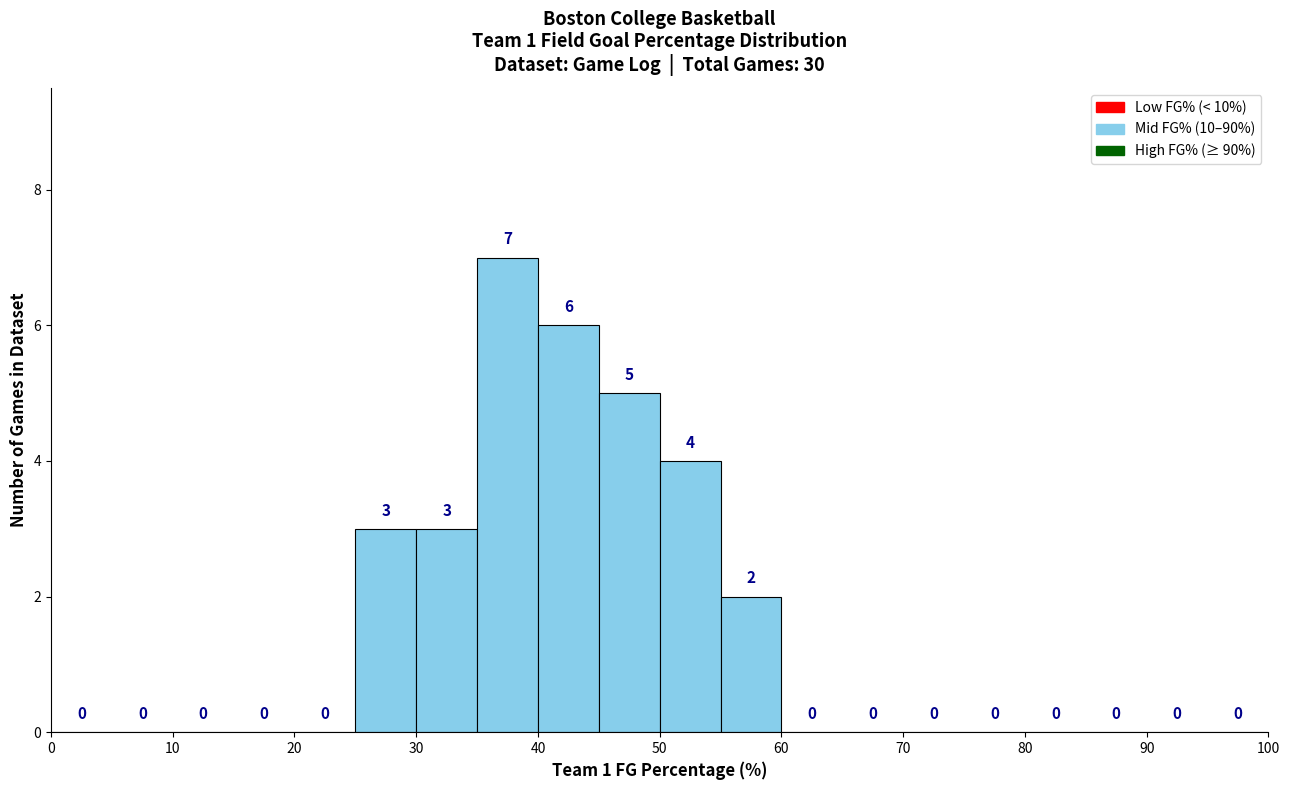

Reading left to right, transcribe this chart: for each bar, give the range it covers on the x-axis and its height.

0 to 5: 0
5 to 10: 0
10 to 15: 0
15 to 20: 0
20 to 25: 0
25 to 30: 3
30 to 35: 3
35 to 40: 7
40 to 45: 6
45 to 50: 5
50 to 55: 4
55 to 60: 2
60 to 65: 0
65 to 70: 0
70 to 75: 0
75 to 80: 0
80 to 85: 0
85 to 90: 0
90 to 95: 0
95 to 100: 0